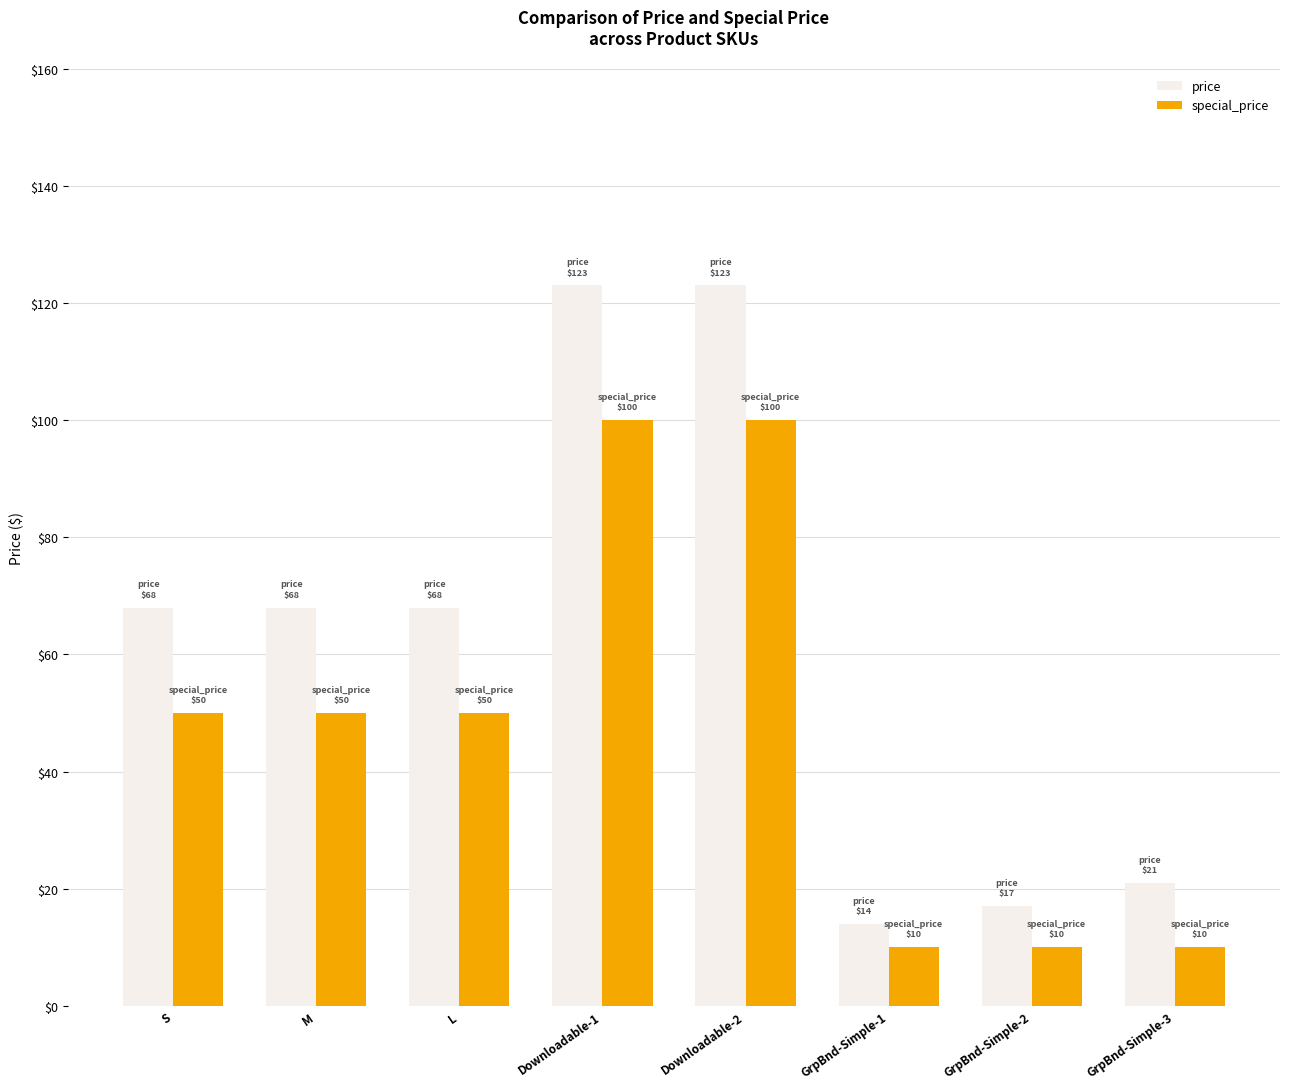

Reading left to right, list all the values displayed in this chart.

price: S=68	M=68	L=68	Downloadable-1=123	Downloadable-2=123	GrpBnd-Simple-1=14	GrpBnd-Simple-2=17	GrpBnd-Simple-3=21
special_price: S=50	M=50	L=50	Downloadable-1=100	Downloadable-2=100	GrpBnd-Simple-1=10	GrpBnd-Simple-2=10	GrpBnd-Simple-3=10